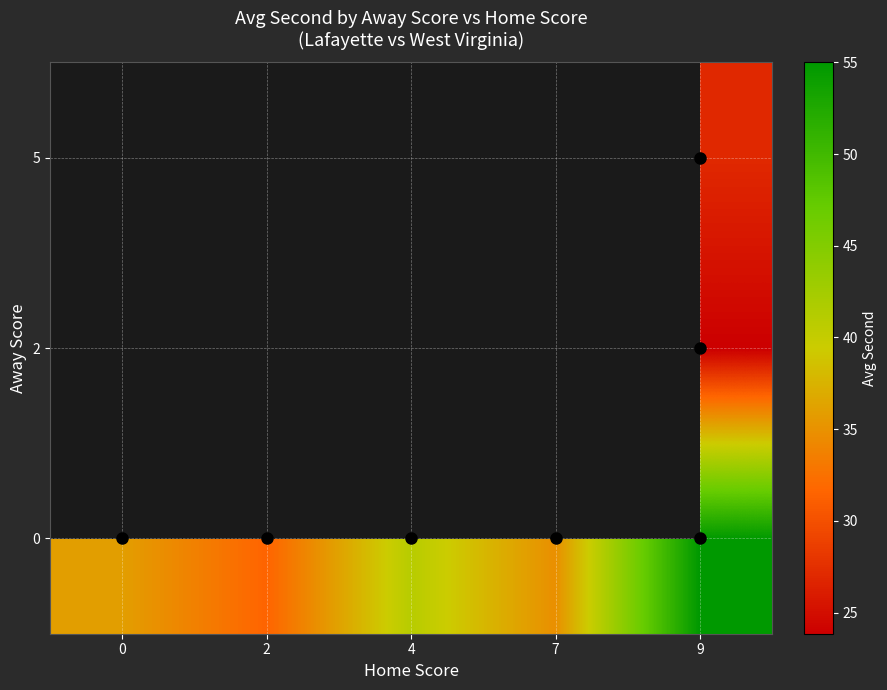

Rank the categories by 2 value from lowest to highest.

0, 2, 4, 7, 9